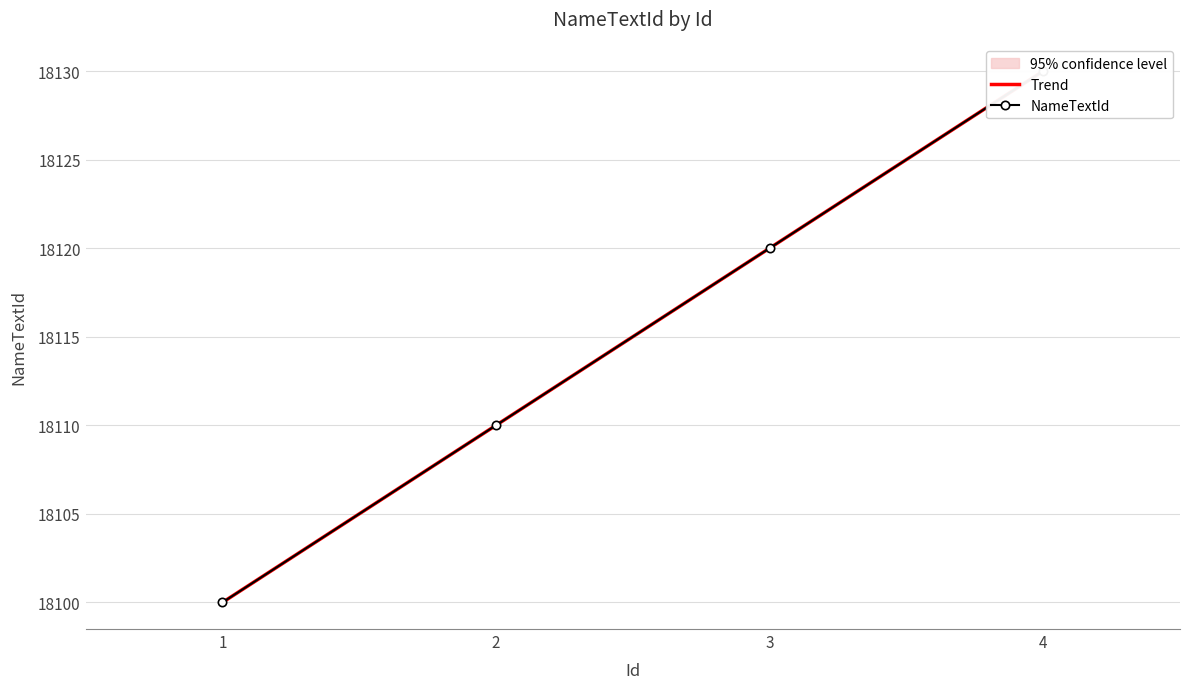

Reading left to right, transcribe all the data shown in this chart.

18100	18110	18120	18130